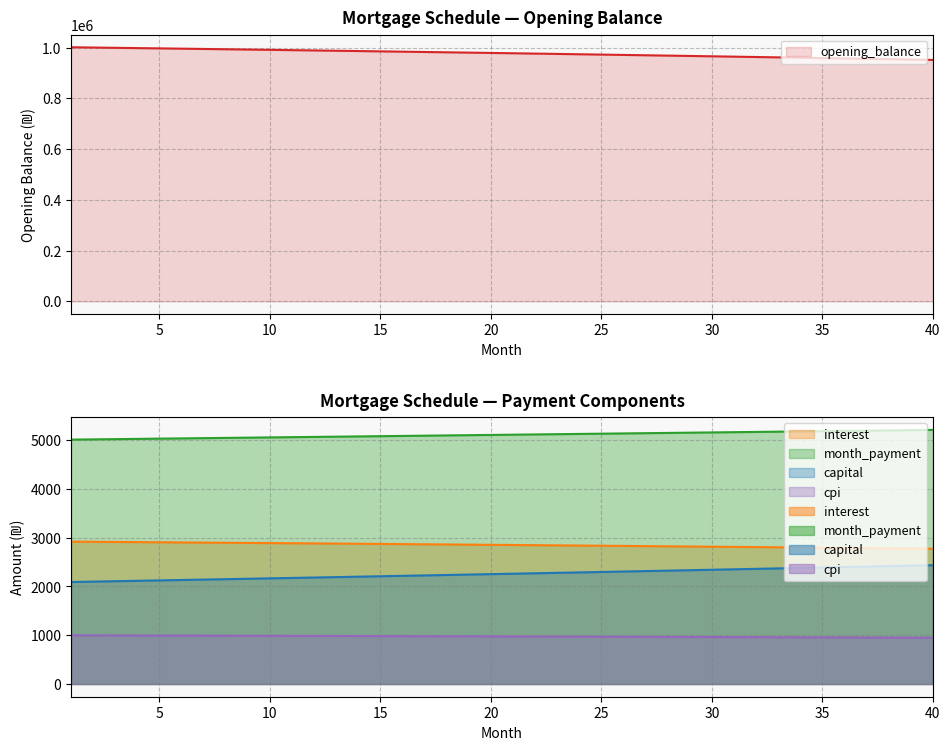

What is the difference between the maximum and minimum values in the interest series?

145.5